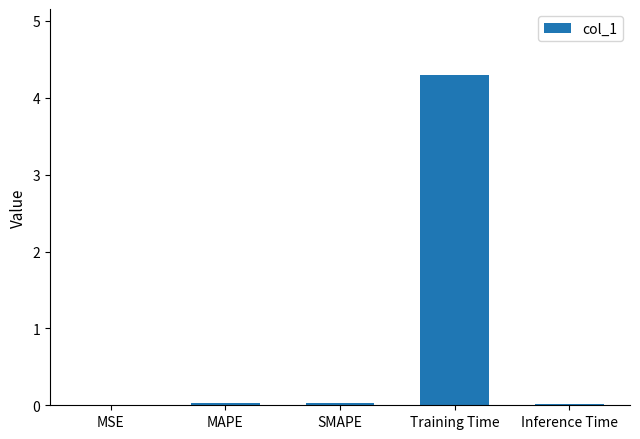

The chart shows a value of 0.0 at SMAPE. True or false?

True